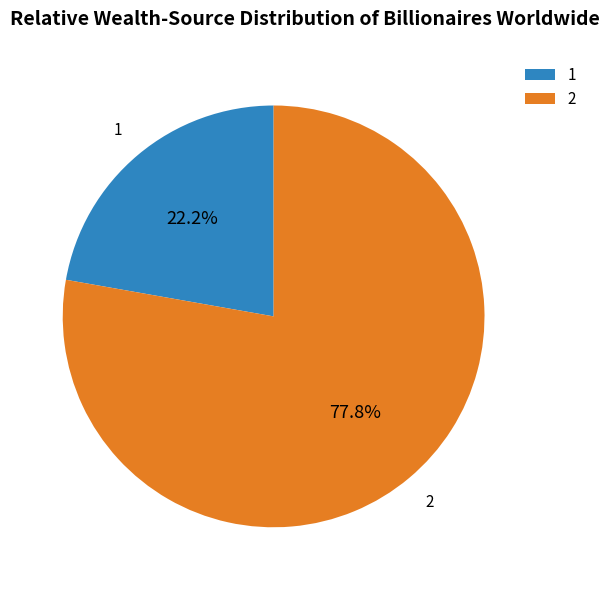

The 1 slice represents 34% of the pie. True or false?

False